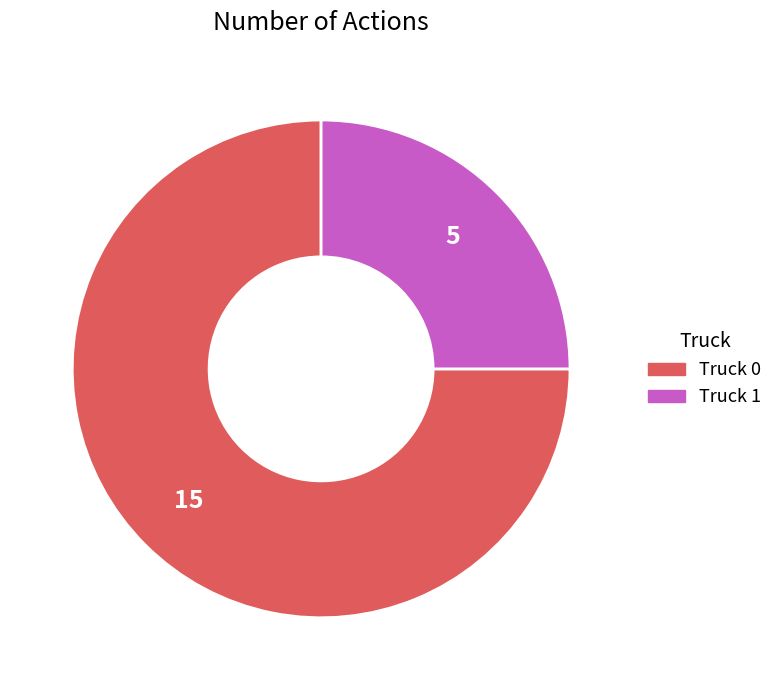

Do Truck 1 and Truck 0 together represent more than half of the pie?

Yes